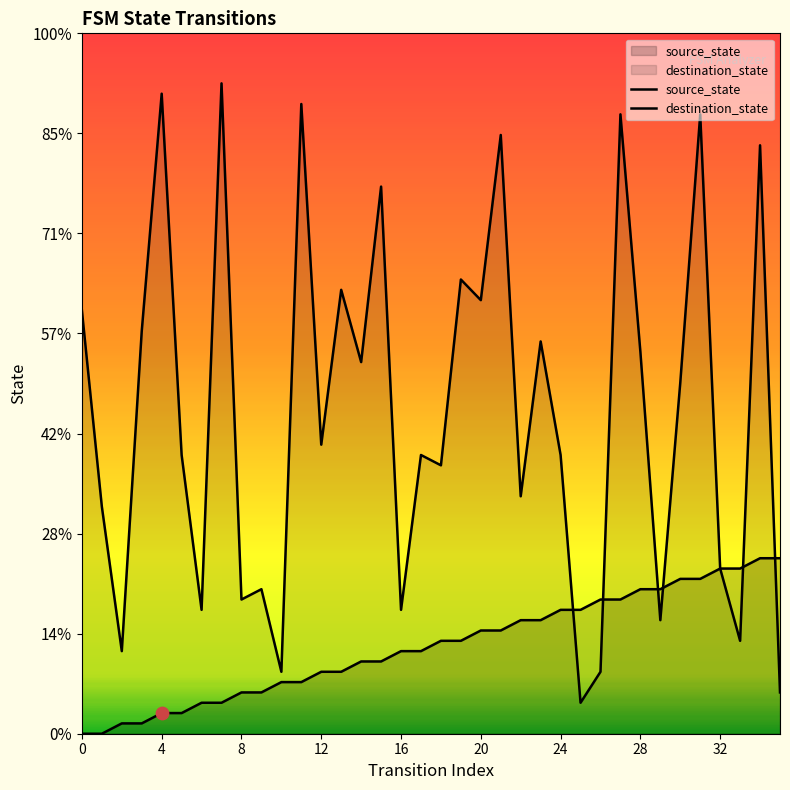

At which category is the sum across all series the highest?

31